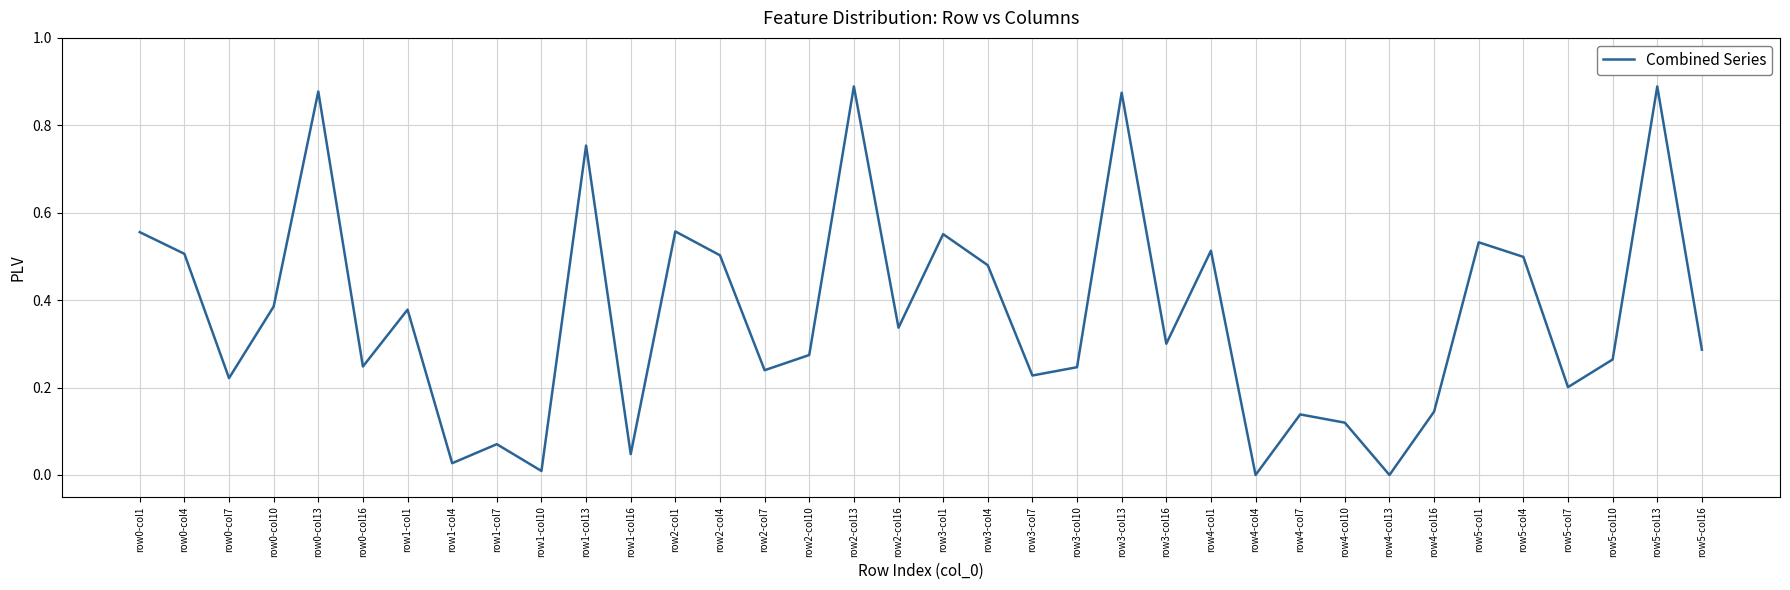

The value at row0-col7 is 0.1. True or false?

False